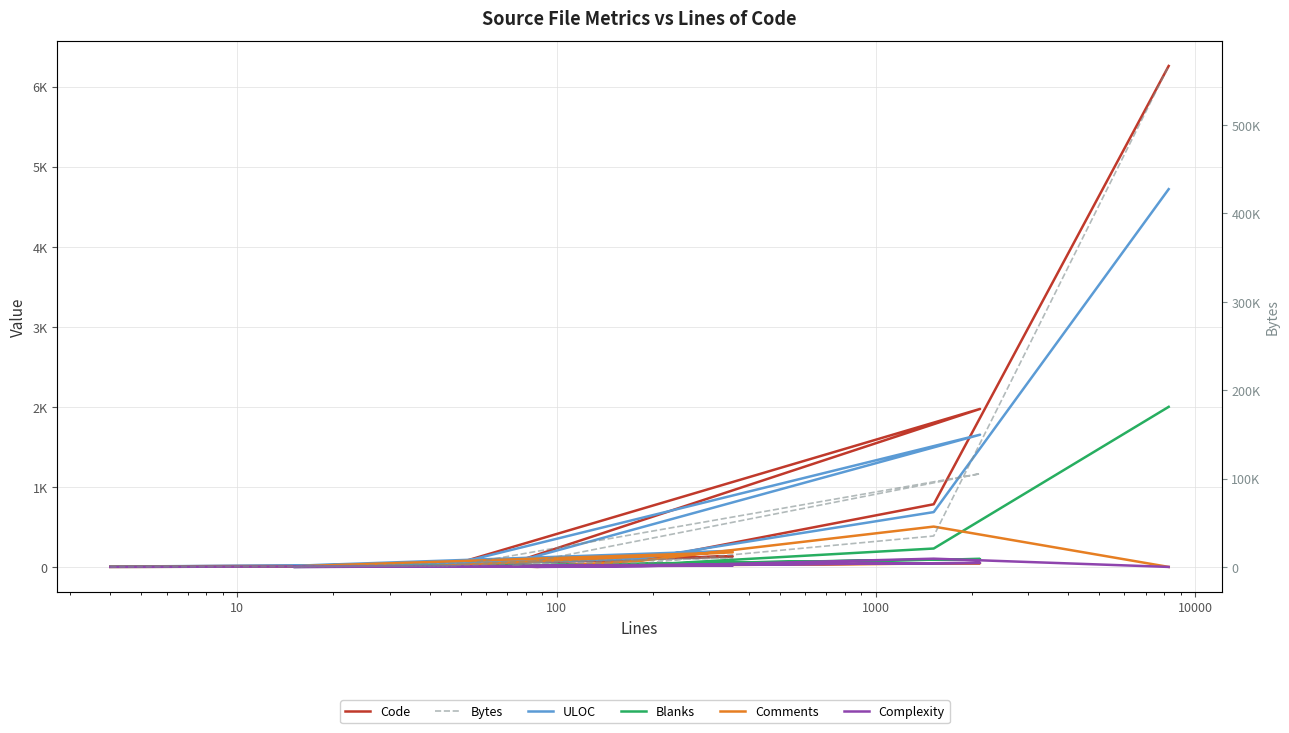

Where is the first local minimum for Complexity?

100